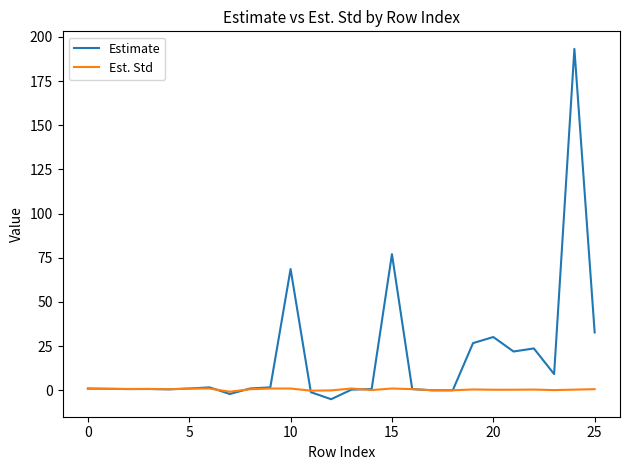

List the series in order of their peak value, highest first.

Estimate, Est. Std